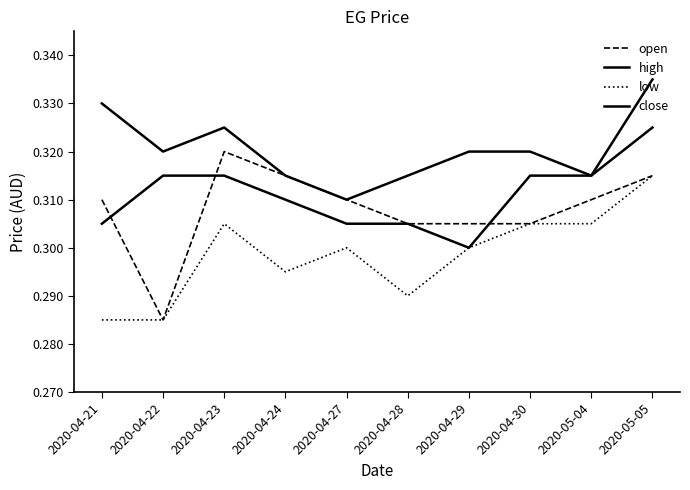

Reading right to left, list all the values displayed in this chart.

open: 2020-05-05=0.3	2020-05-04=0.3	2020-04-30=0.3	2020-04-29=0.3	2020-04-28=0.3	2020-04-27=0.3	2020-04-24=0.3	2020-04-23=0.3	2020-04-22=0.3	2020-04-21=0.3
high: 2020-05-05=0.3	2020-05-04=0.3	2020-04-30=0.3	2020-04-29=0.3	2020-04-28=0.3	2020-04-27=0.3	2020-04-24=0.3	2020-04-23=0.3	2020-04-22=0.3	2020-04-21=0.3
low: 2020-05-05=0.3	2020-05-04=0.3	2020-04-30=0.3	2020-04-29=0.3	2020-04-28=0.3	2020-04-27=0.3	2020-04-24=0.3	2020-04-23=0.3	2020-04-22=0.3	2020-04-21=0.3
close: 2020-05-05=0.3	2020-05-04=0.3	2020-04-30=0.3	2020-04-29=0.3	2020-04-28=0.3	2020-04-27=0.3	2020-04-24=0.3	2020-04-23=0.3	2020-04-22=0.3	2020-04-21=0.3